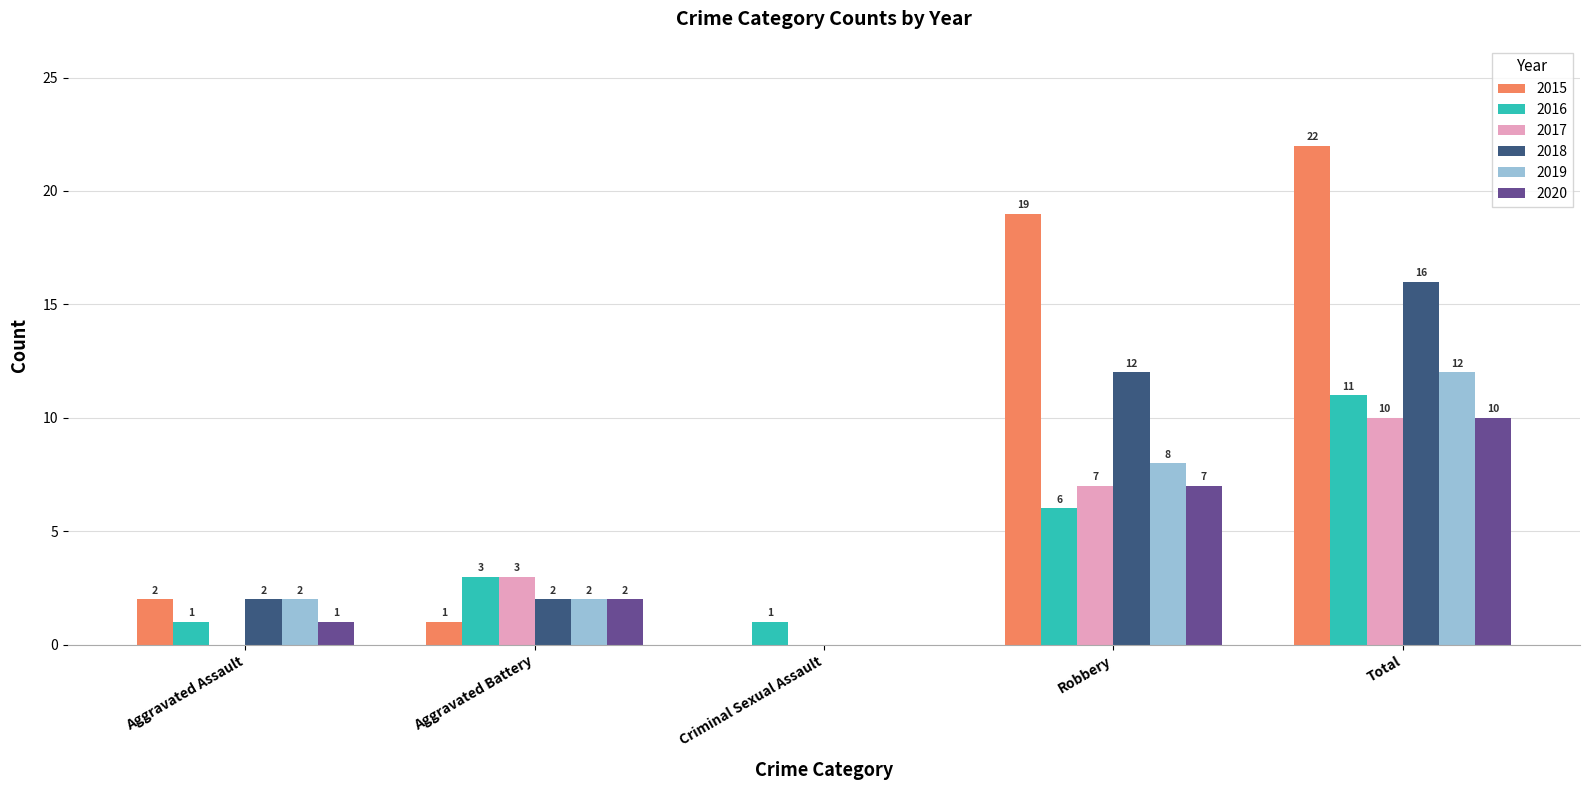

What are all the series names shown in the legend?

2015, 2016, 2017, 2018, 2019, 2020